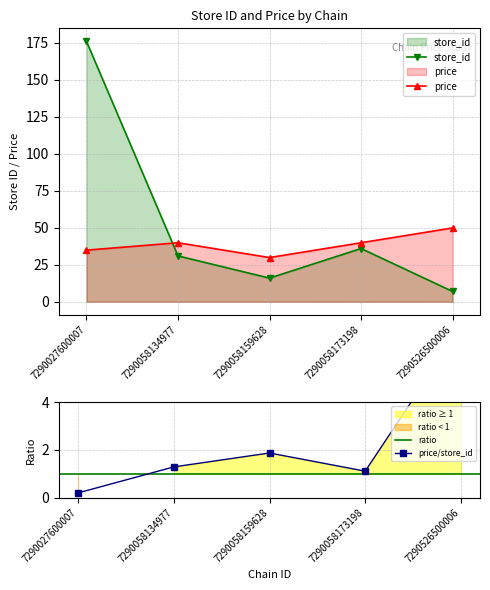

What is the approximate value of store_id at 7290027600007?

176.0